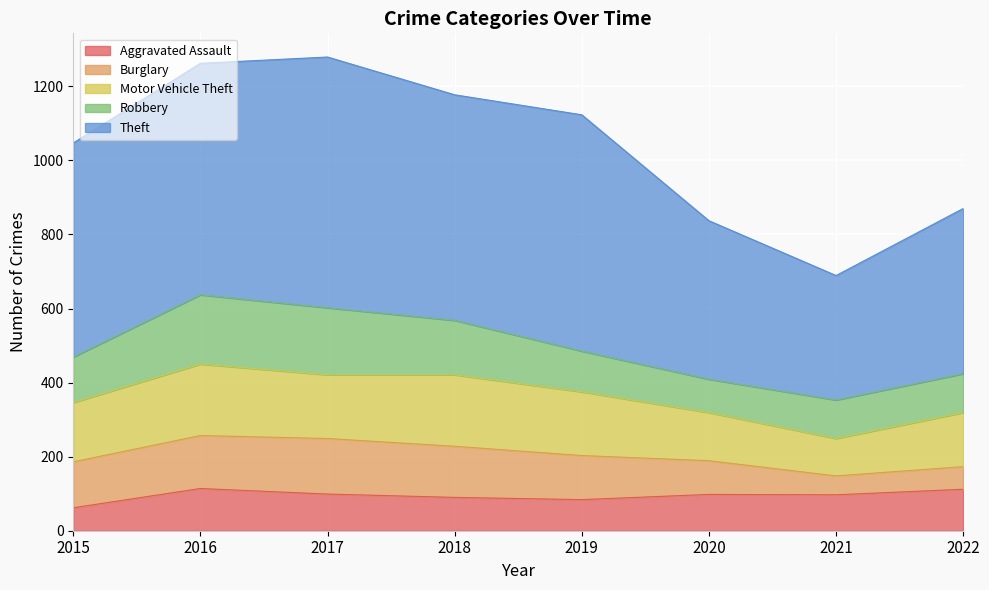

What is the sum of the Motor Vehicle Theft values at 2017 and 2015?

332